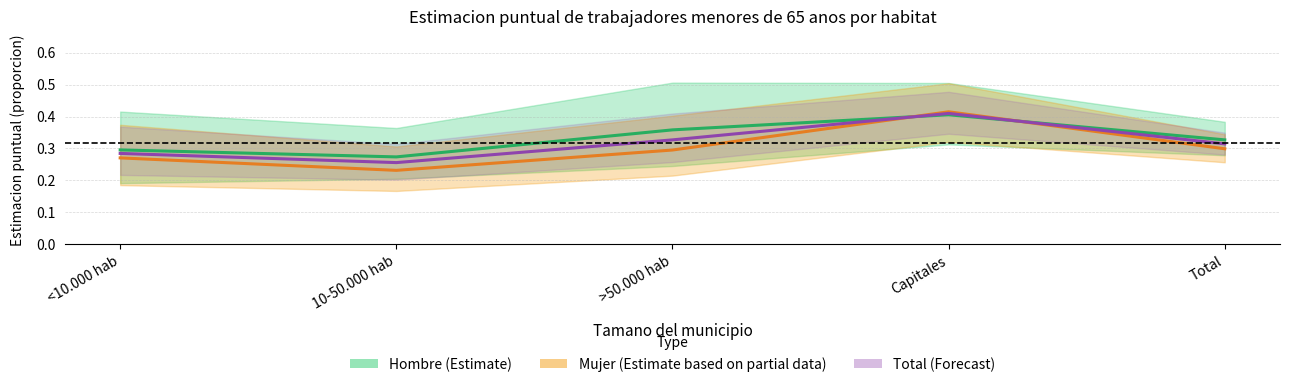

List the series in order of their overall mean, highest first.

Hombre (Estimate), Total (Forecast), Mujer (Estimate based on partial data)